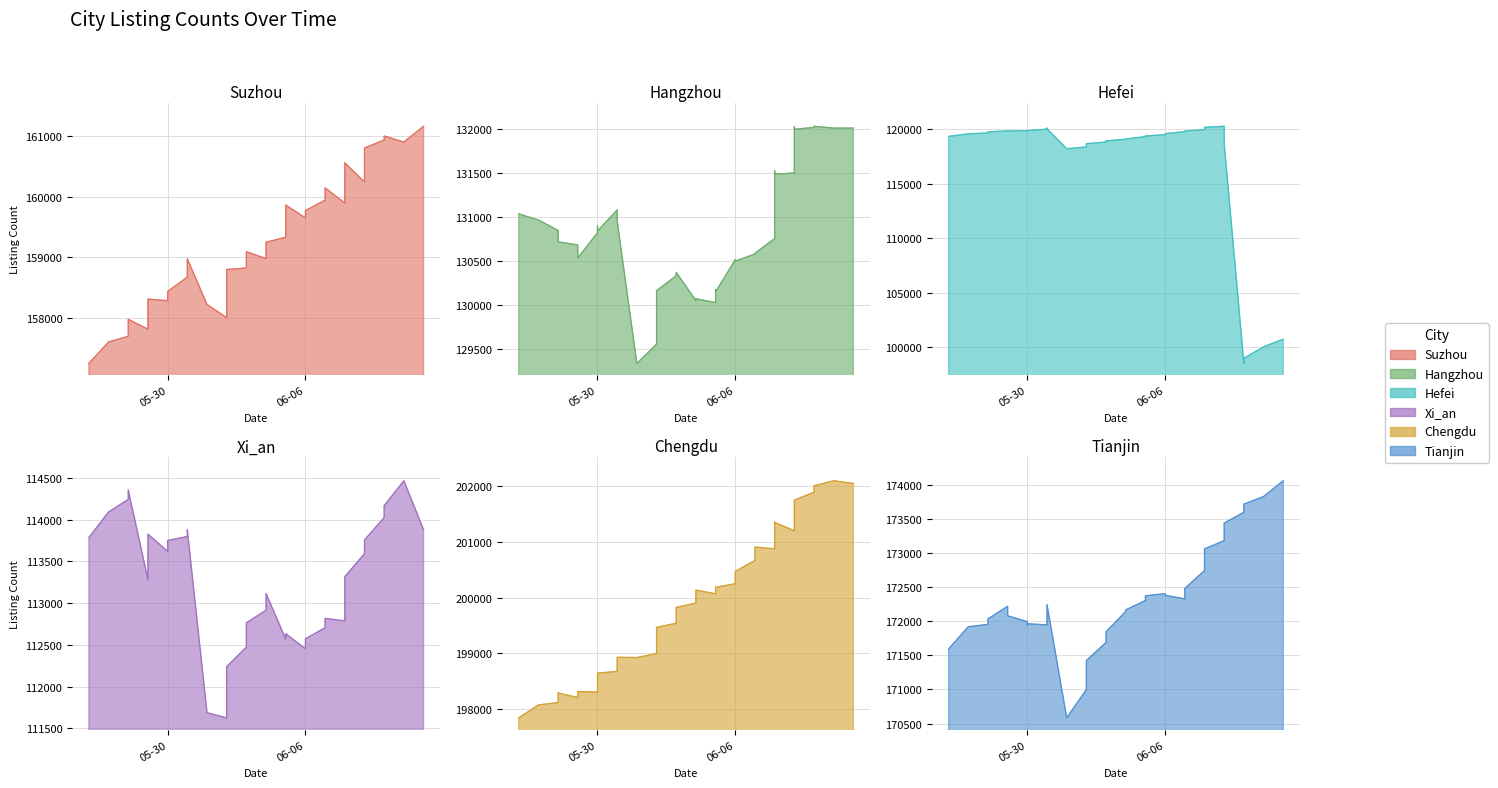

Which category has the lowest value in the Hangzhou series?

2023-06-01